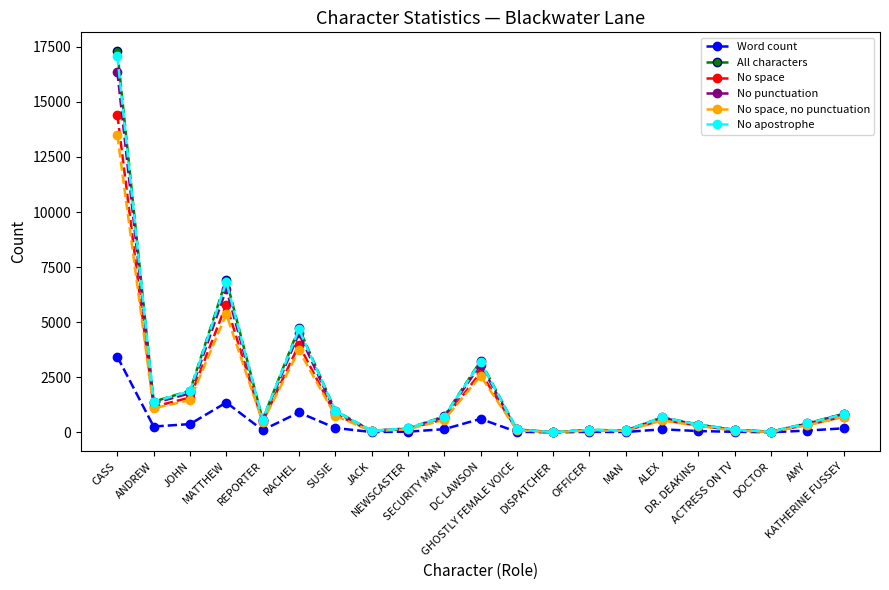

True or false: No punctuation has more than 2 interior local peaks.

True